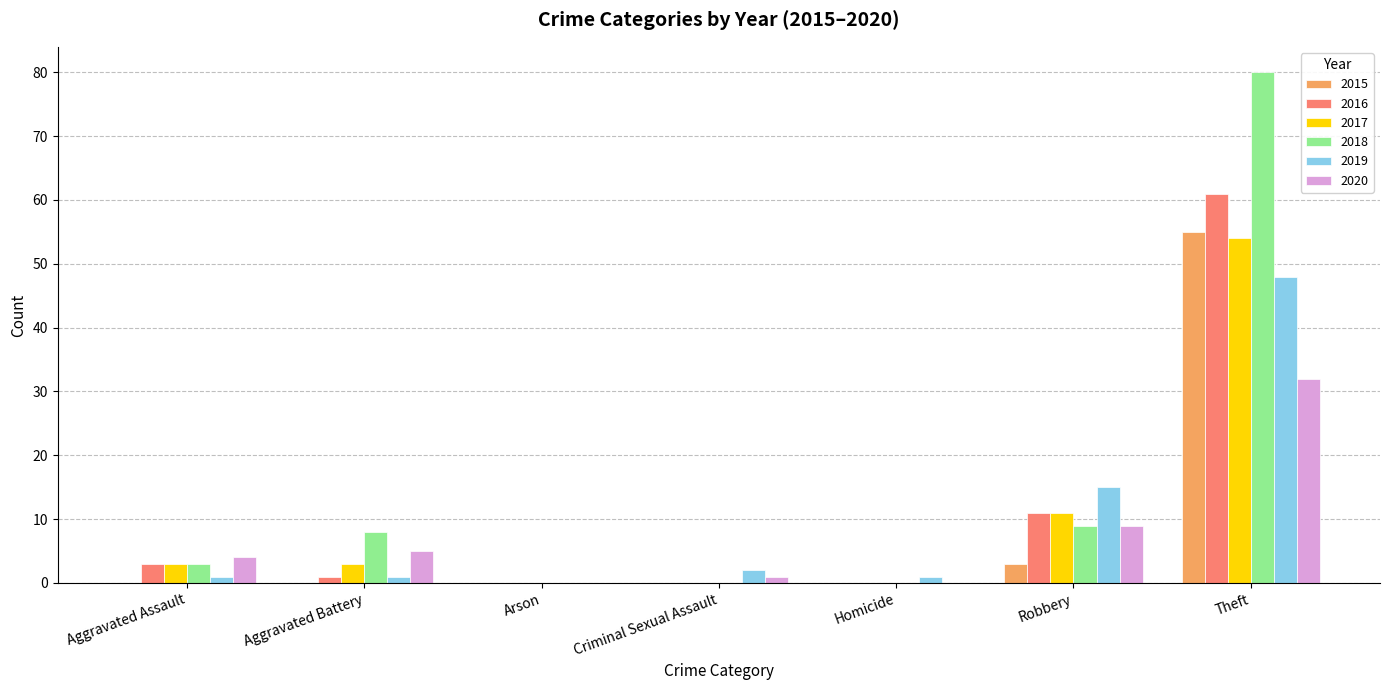

Between Homicide and Theft, which series saw the biggest shift?

2018